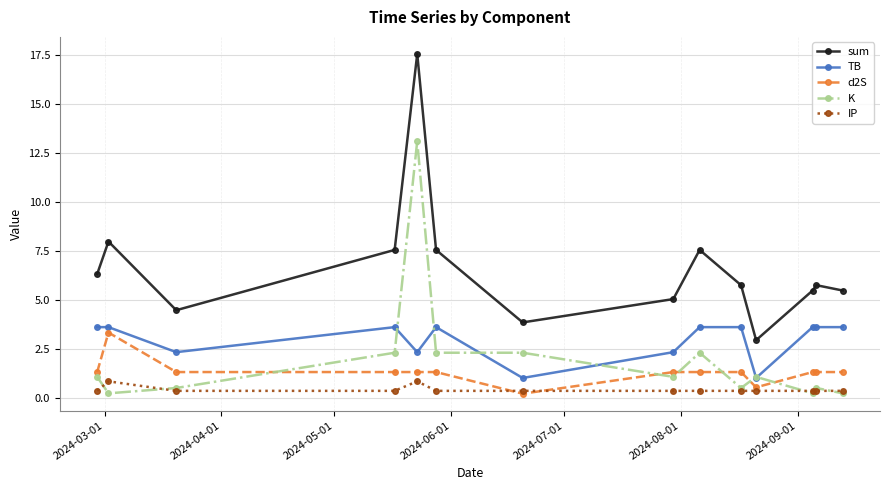

What is the minimum value for TB?

1.0